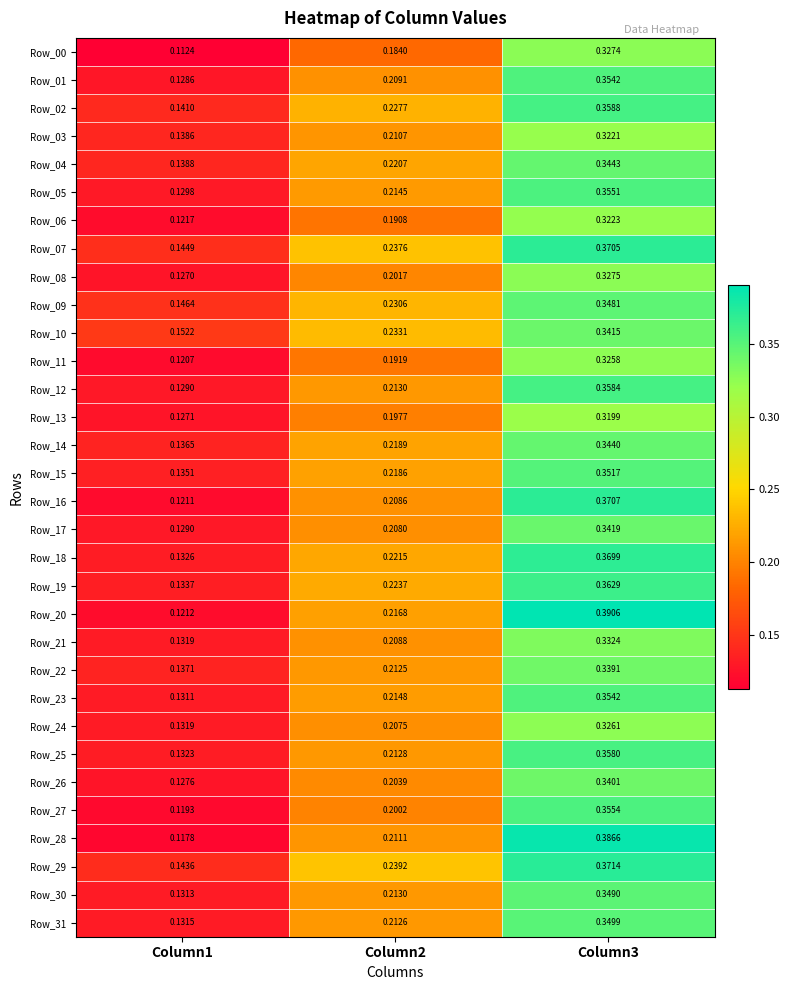

At how many categories does at least one series exceed 0?

3